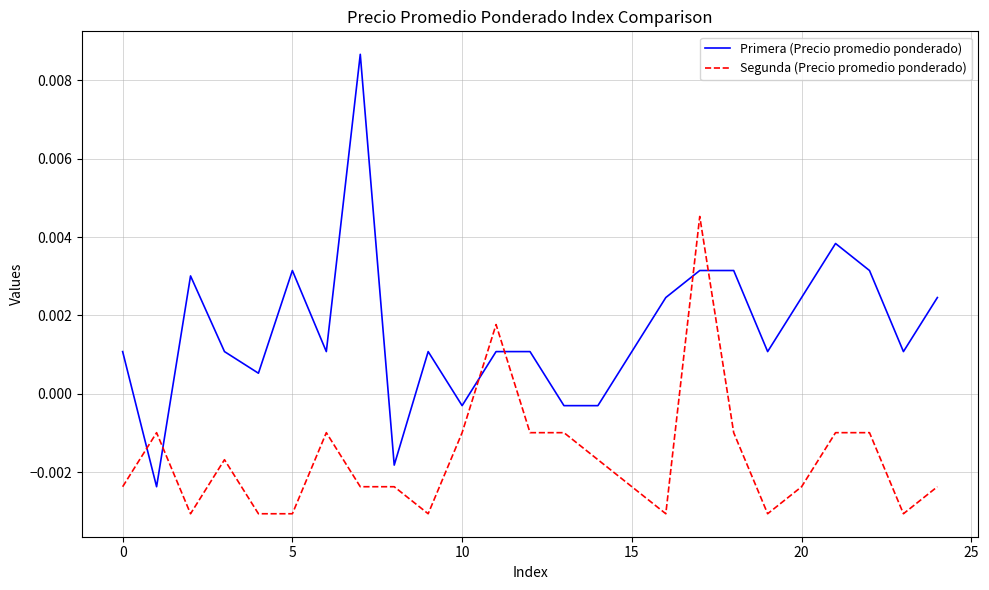

Which series has the largest total across all categories?

Primera (Precio promedio ponderado)